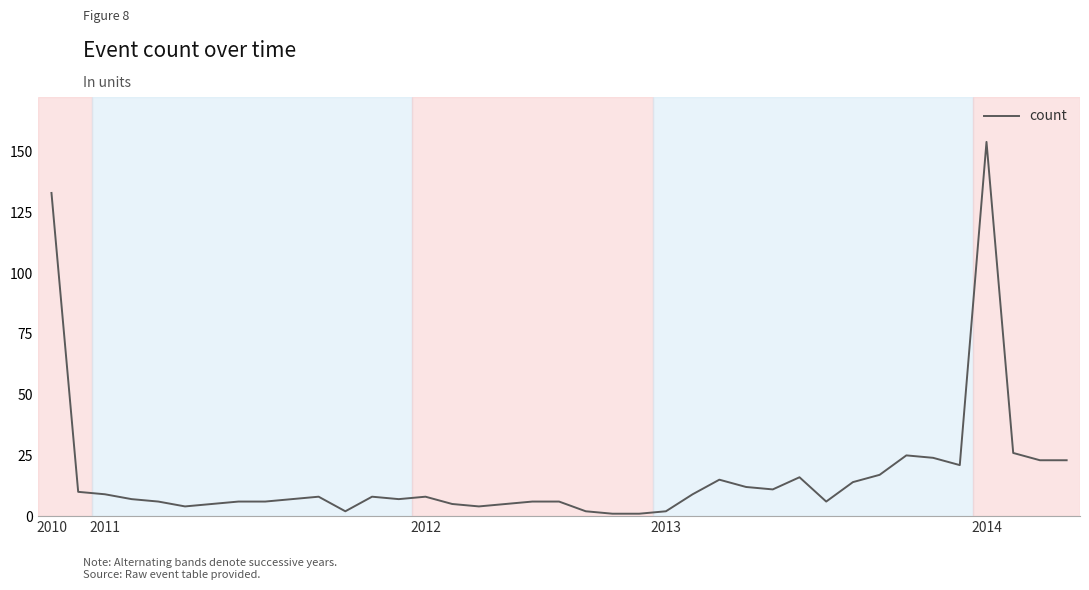

What is the difference between the maximum and minimum values?

153